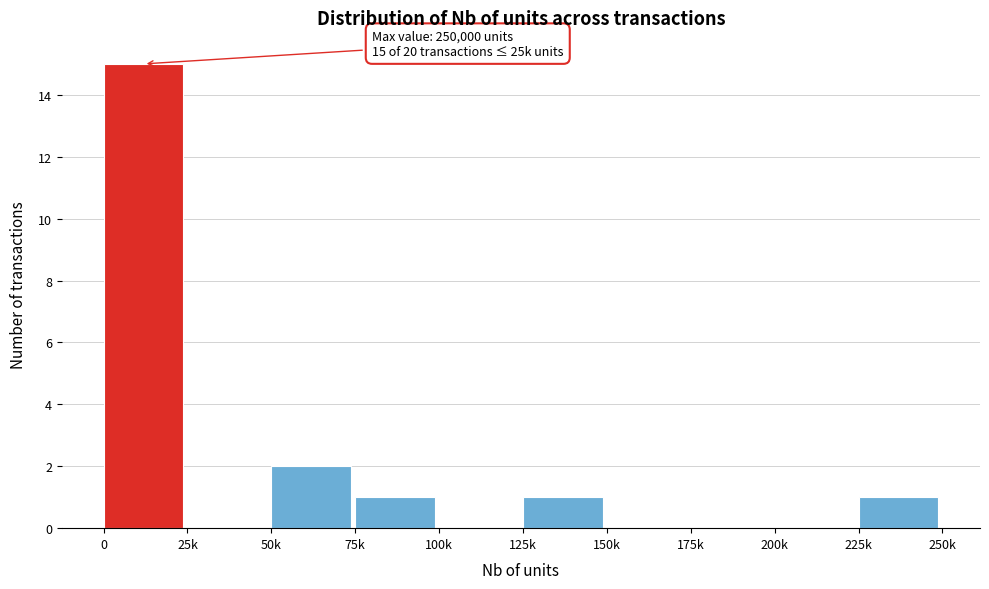

Reading right to left, what are all the values shown in this chart?

225k=1	200k=0	175k=0	150k=0	125k=1	100k=0	75k=1	50k=2	25k=0	0=15